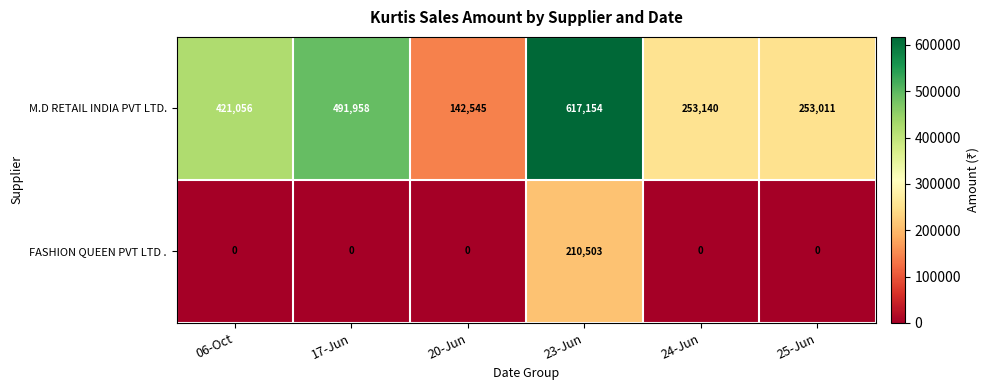

The M.D RETAIL INDIA PVT LTD. series shows 253140 at 24-Jun. True or false?

True